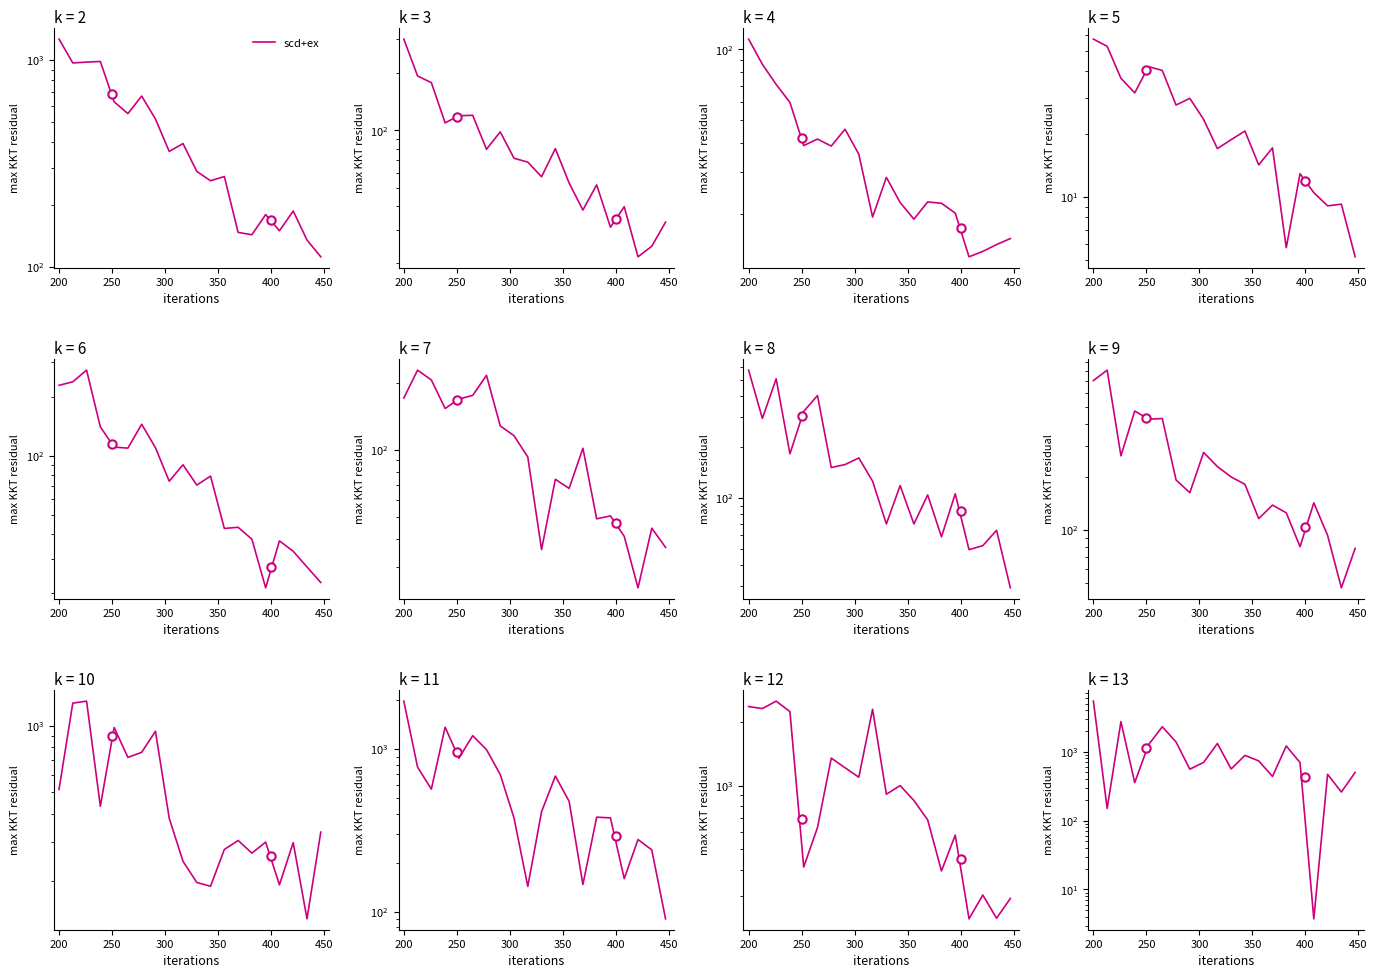

What is the average value?

1097.3